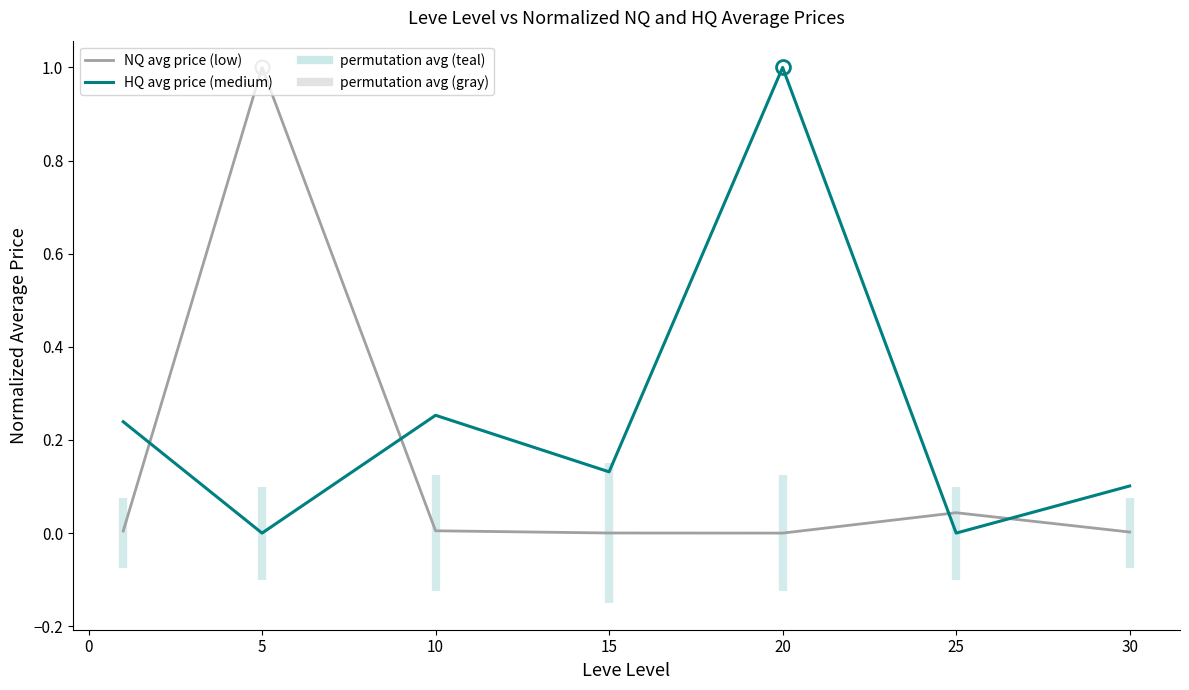

Rank the series by their average value, from highest to lowest.

HQ avg price (medium), NQ avg price (low)